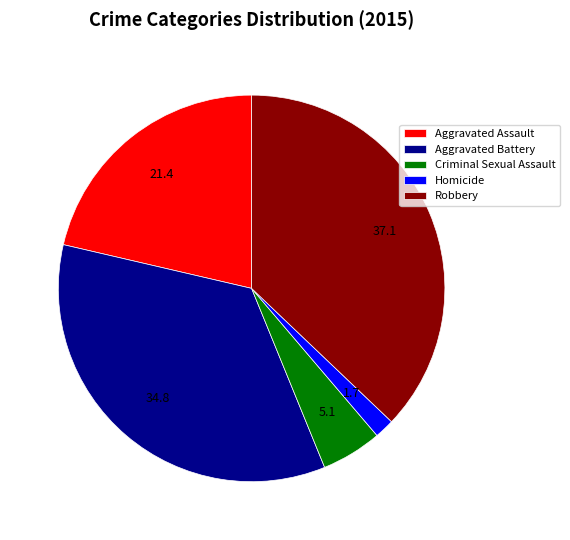

Which has a higher value, Criminal Sexual Assault or Homicide?

Criminal Sexual Assault